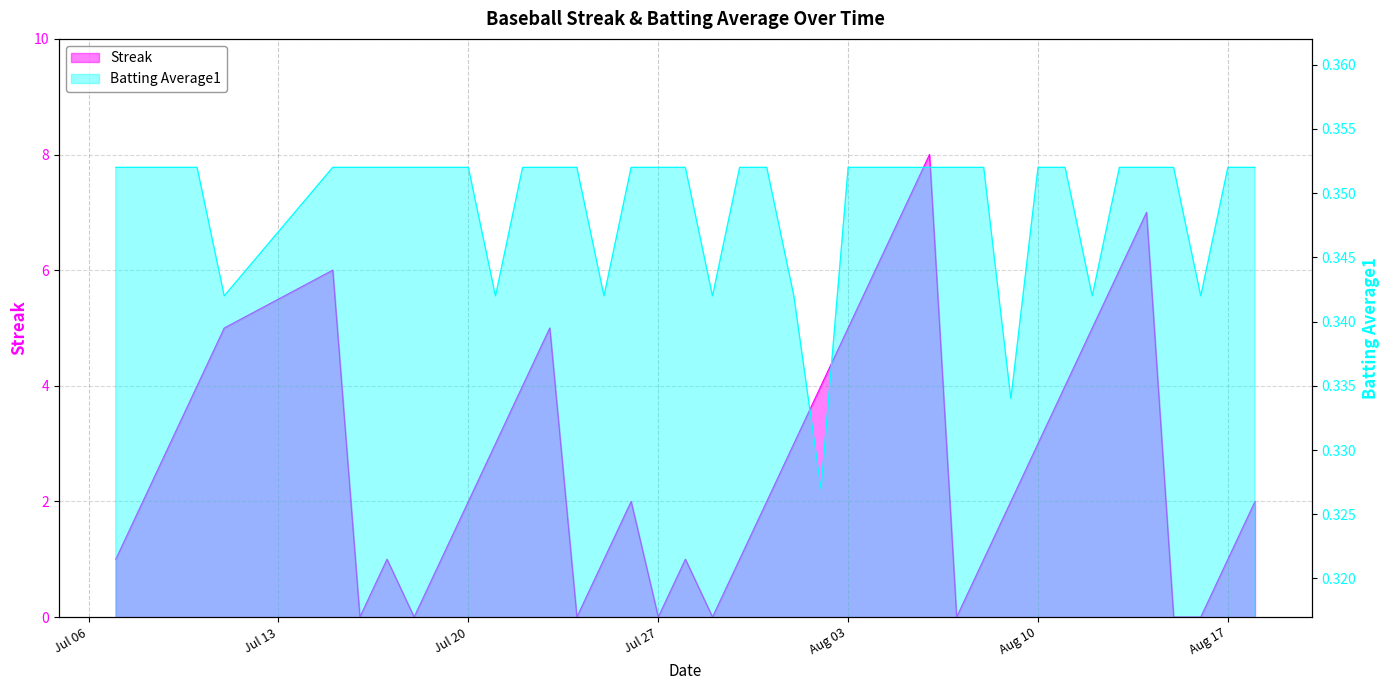

The Batting Average1 series shows 0.4 at Aug 10. True or false?

True